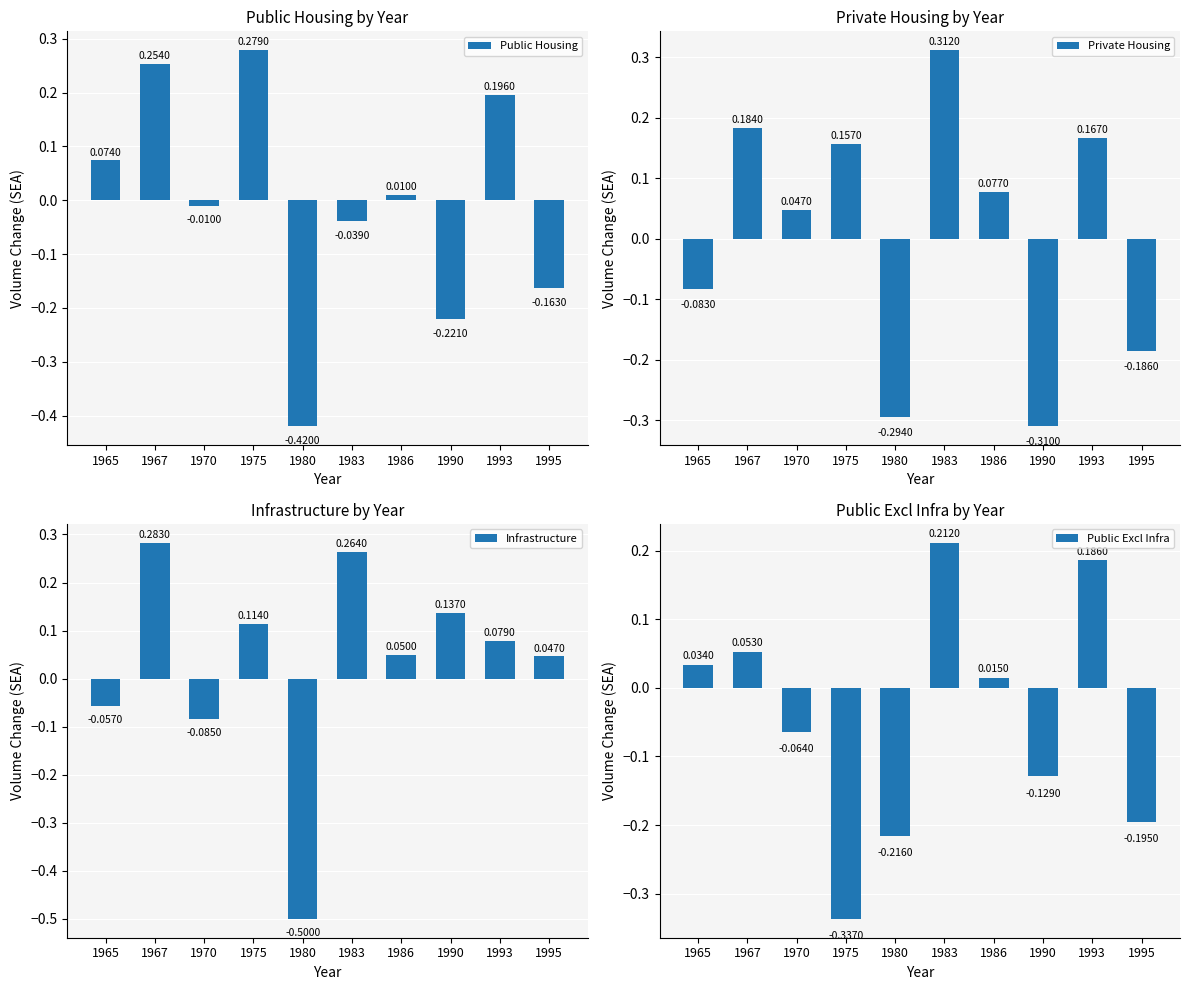

How many categories are shown in the chart?

10